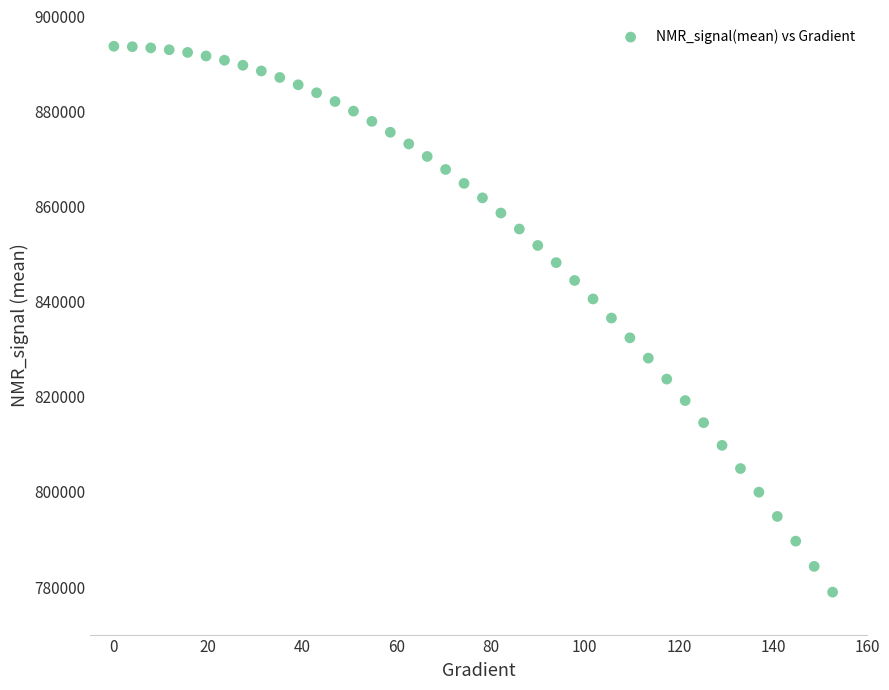

What is the range of Y values (max minus min)?

114814.3